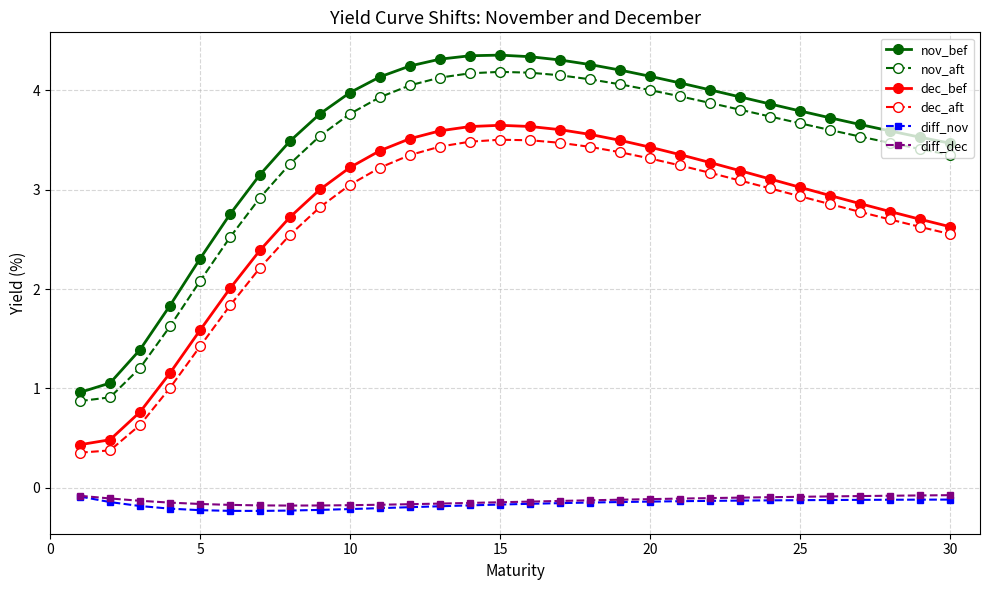

What is the difference between the second highest and second lowest values in the nov_bef series?

3.3